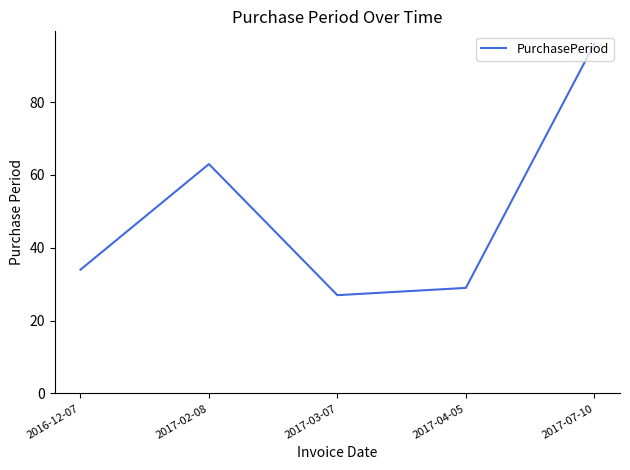

Does the chart display data point markers on the line(s)?

No